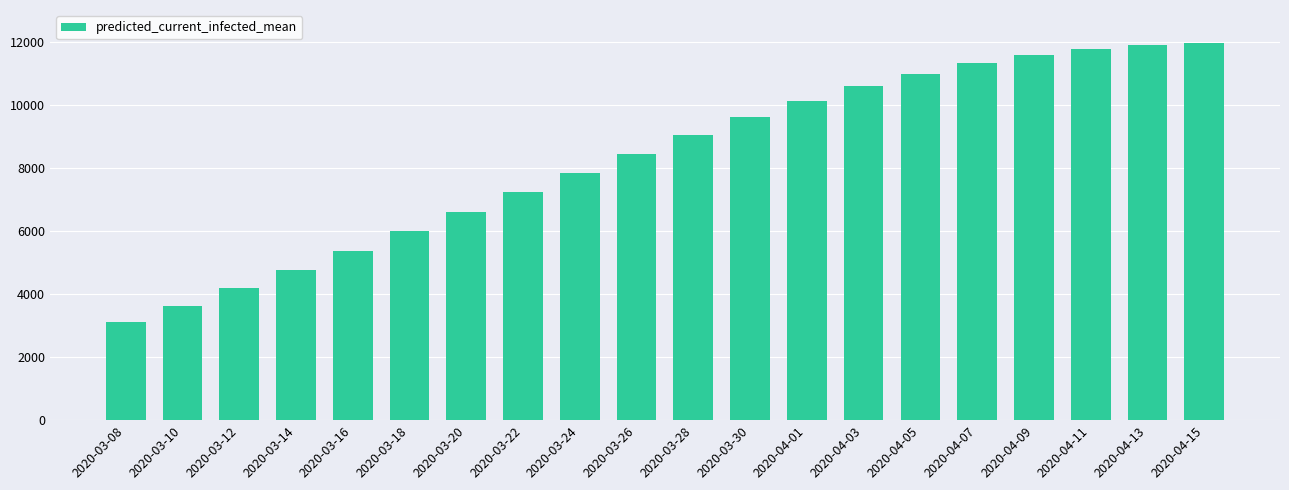

Reading left to right, what are all the values shown in this chart?

3107	3617	4183	4759	5362	5982	6604	7227	7843	8451	9040	9599	10117	10582	10987	11320	11578	11763	11881	11942